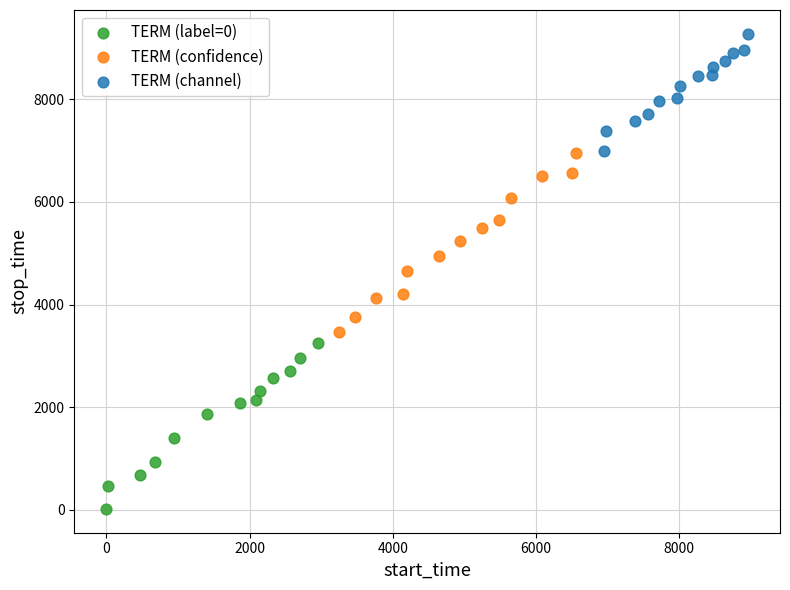

Which series contains the highest Y value?

TERM (channel)